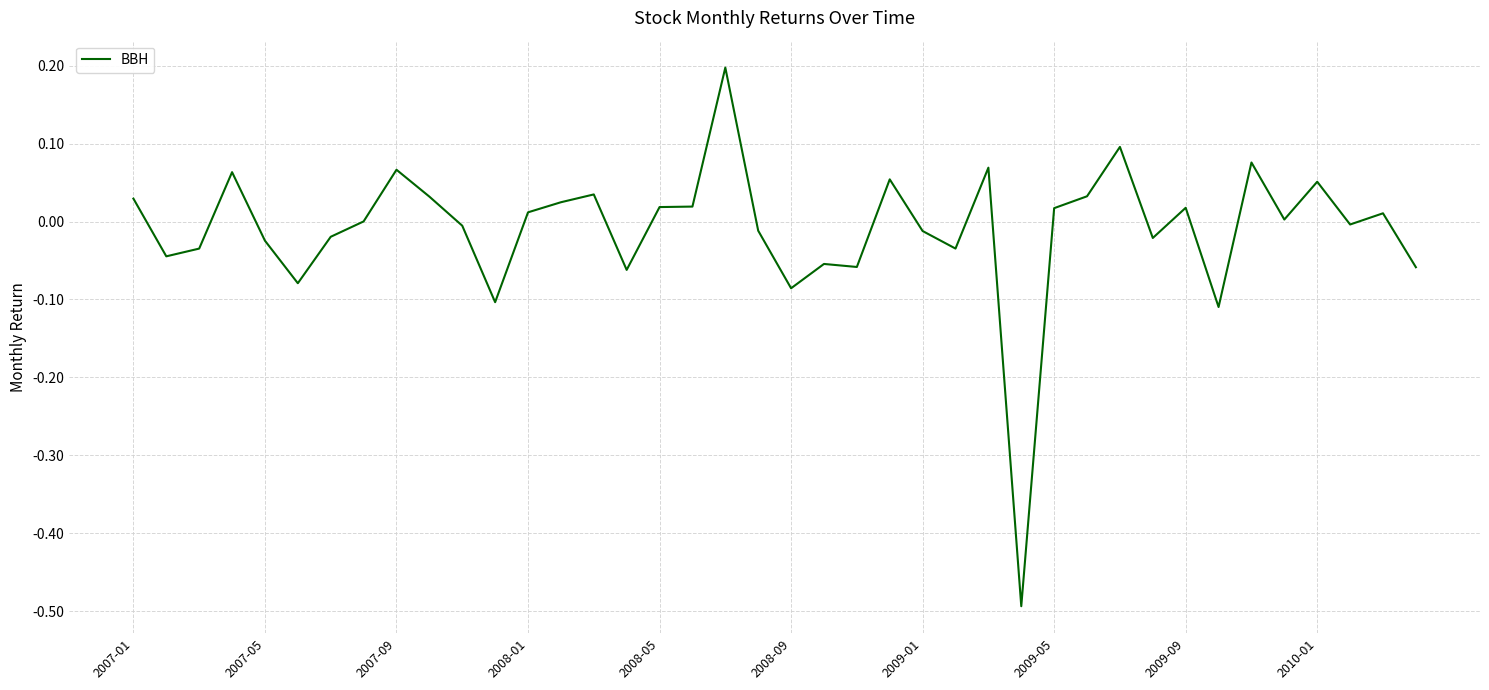

What is the smallest value displayed?

-0.5